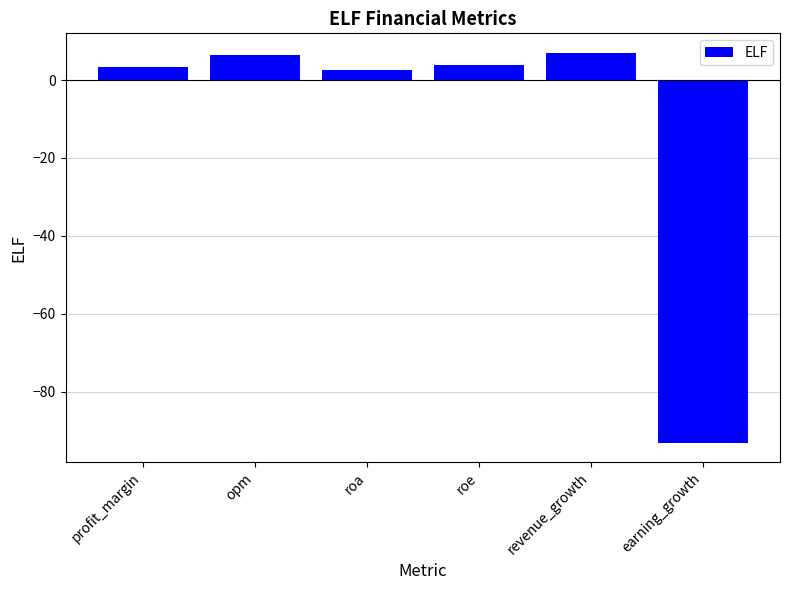

How many bars are there in total?

6